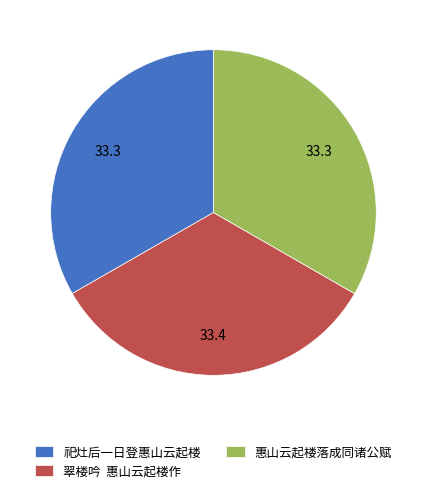

Does any single category account for the majority?

No